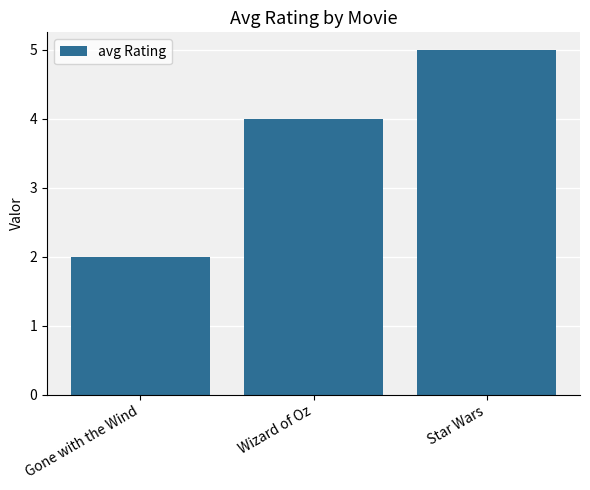

What is the change in value from Gone with the Wind to Wizard of Oz?

+2